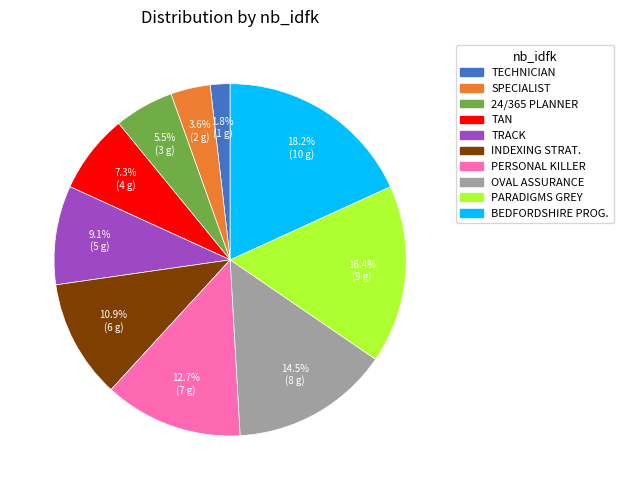

How many segments does this pie chart have?

10